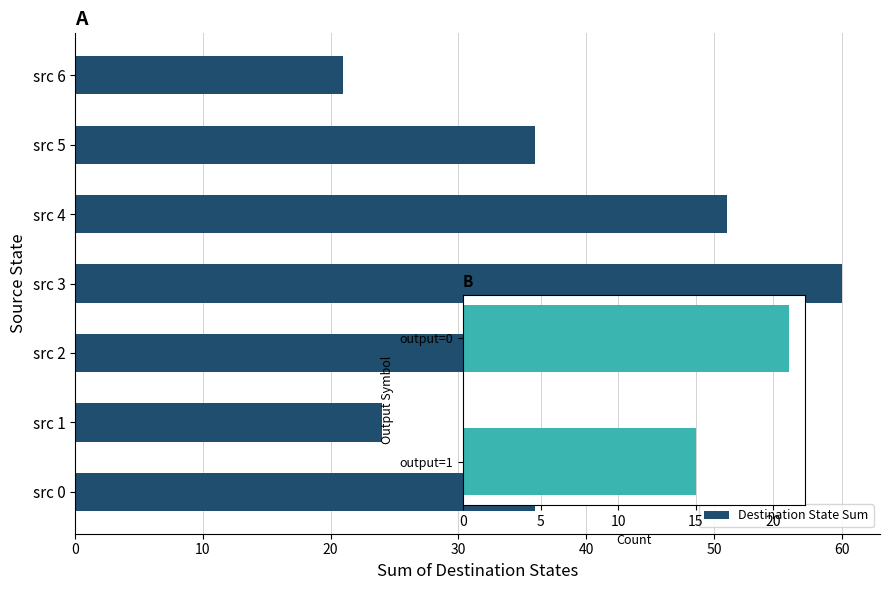

What is the value of the 2nd bar from the left?

28